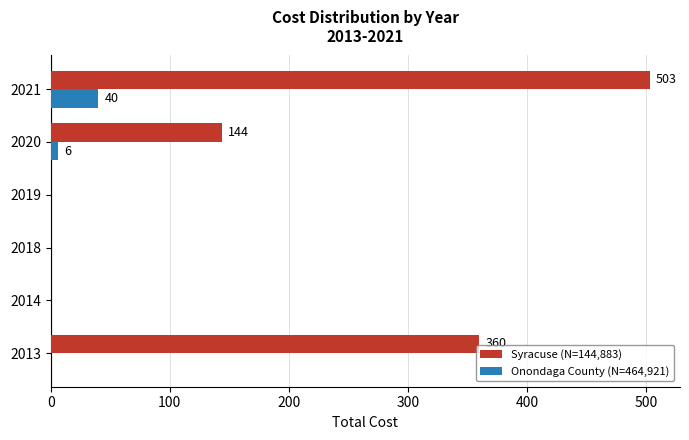

What is the greatest value displayed?

503